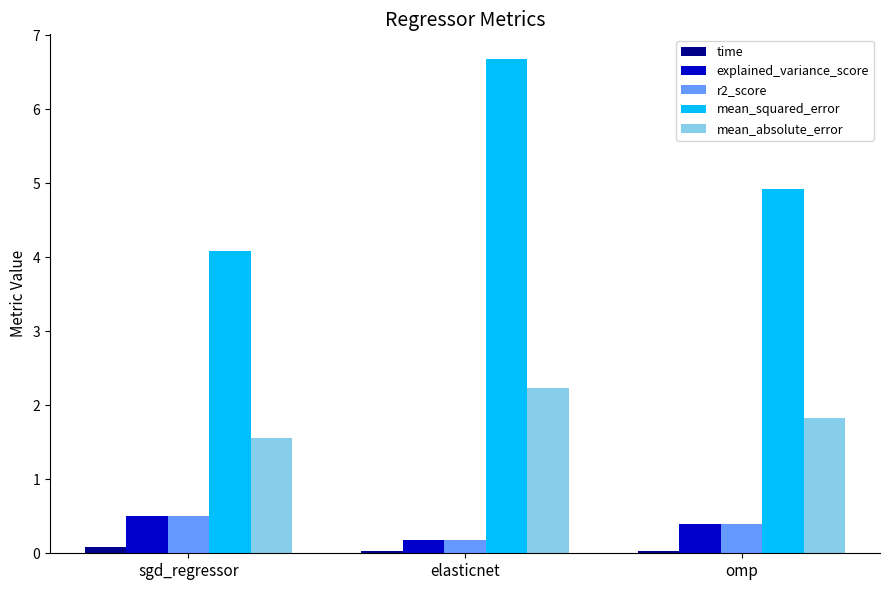

At how many categories does at least one series exceed 6?

1